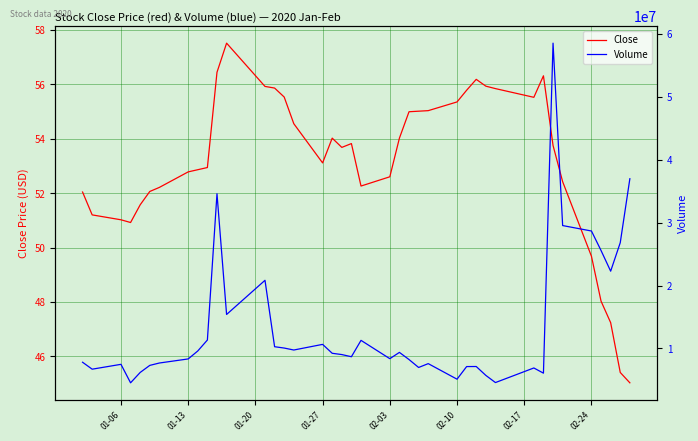

Is it true that Close equals 55.3 at 02-10?

True